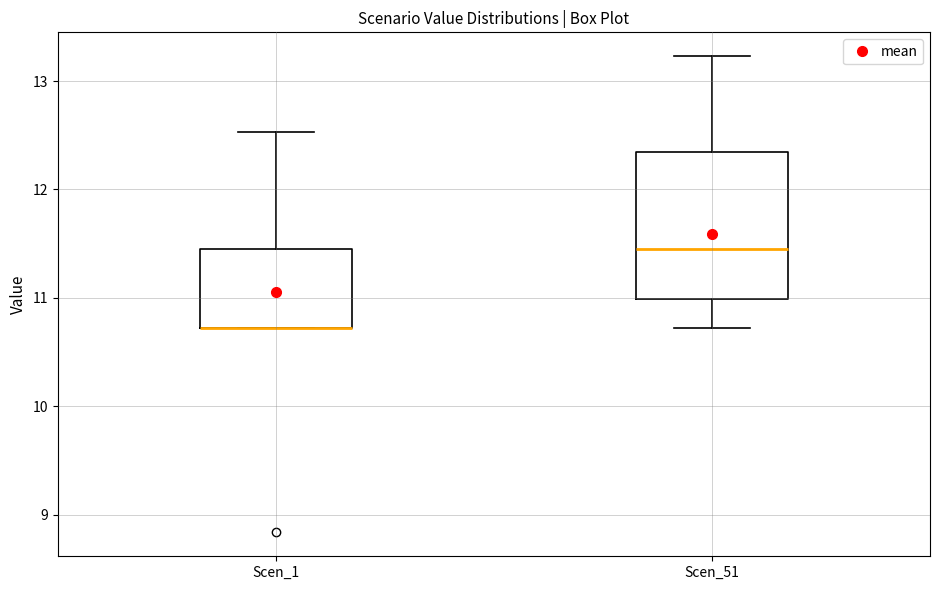

Reading left to right, transcribe this box plot: for each box, give where its median line is, the range the box spans, and where its two whiskers end, as read against the y-axis. The values are not printed on the chart, so give them approximately, as read against the axis.

Scen_1: median 10.7 (drawn on the box's lower edge), box 10.7 to 11.5, whiskers 10.7 to 12.5
Scen_51: median 11.5, box 11.0 to 12.4, whiskers 10.7 to 13.2